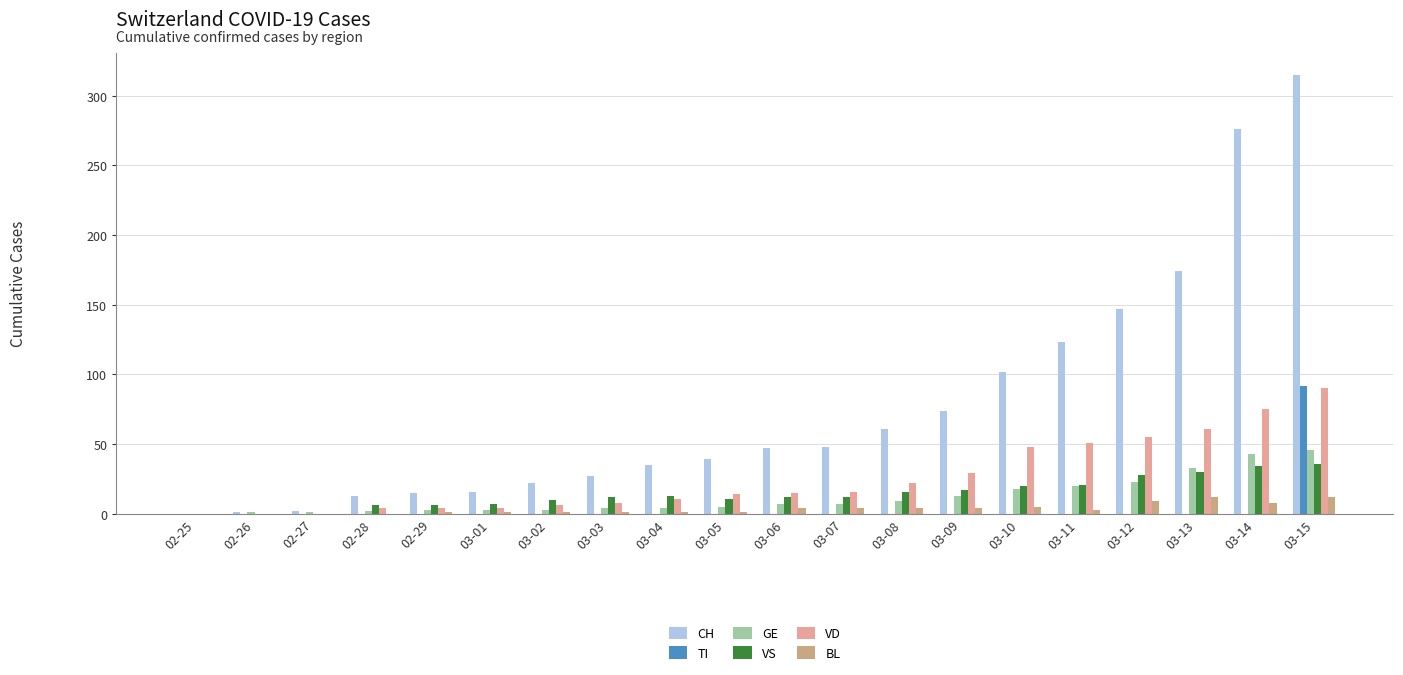

How many groups of bars are there?

20